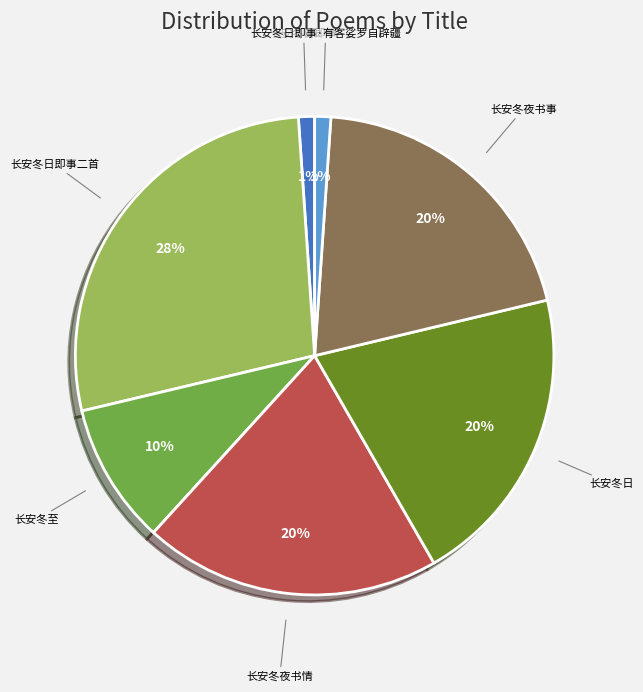

Is it true that 长安冬日即事·有客娑罗自辟疆 is 16% of the pie?

False